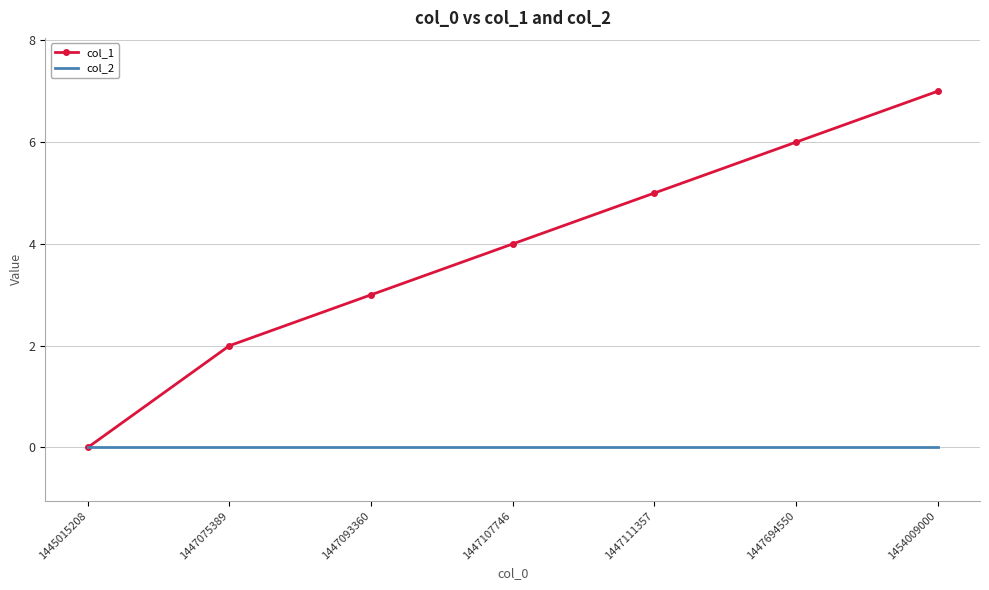

Which series has the largest range (max minus min)?

col_1